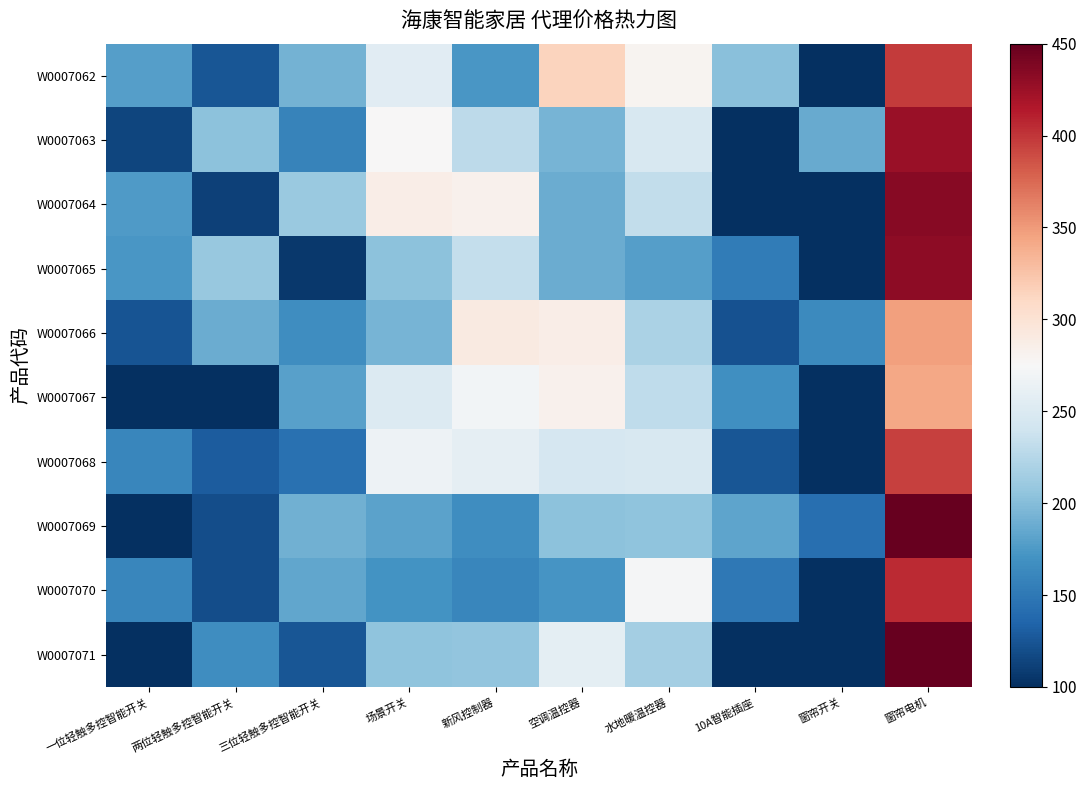

What is the spread (max minus min) of values at 窗帘电机?

106.7